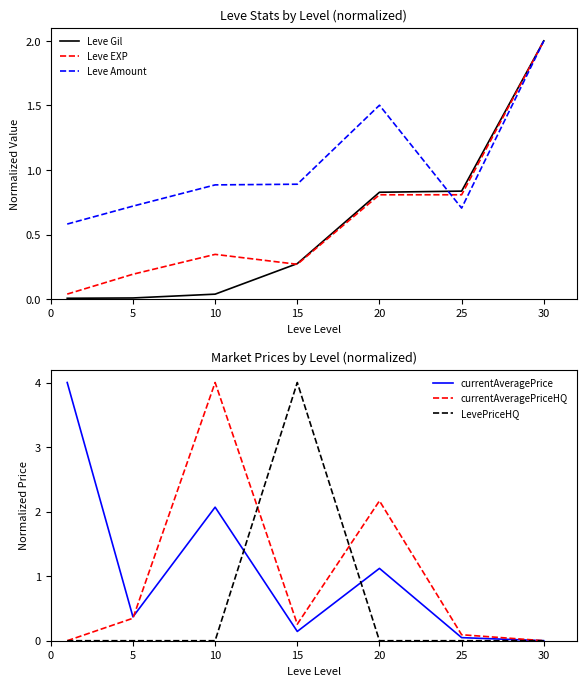

Is it true that Leve Amount equals 0.7 at 25?

True